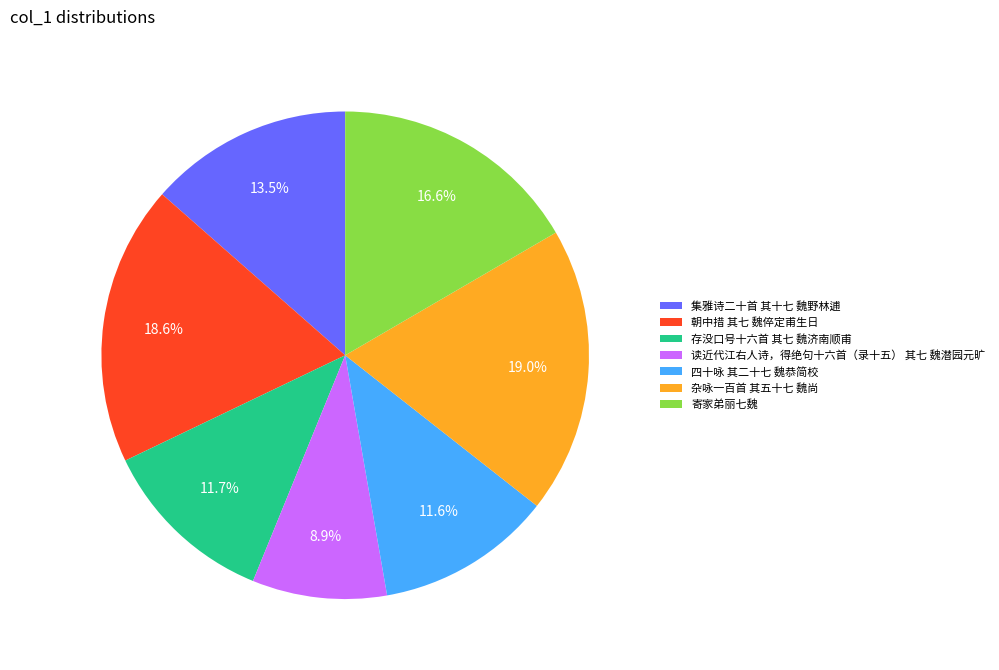

Is there a majority slice in this chart?

No